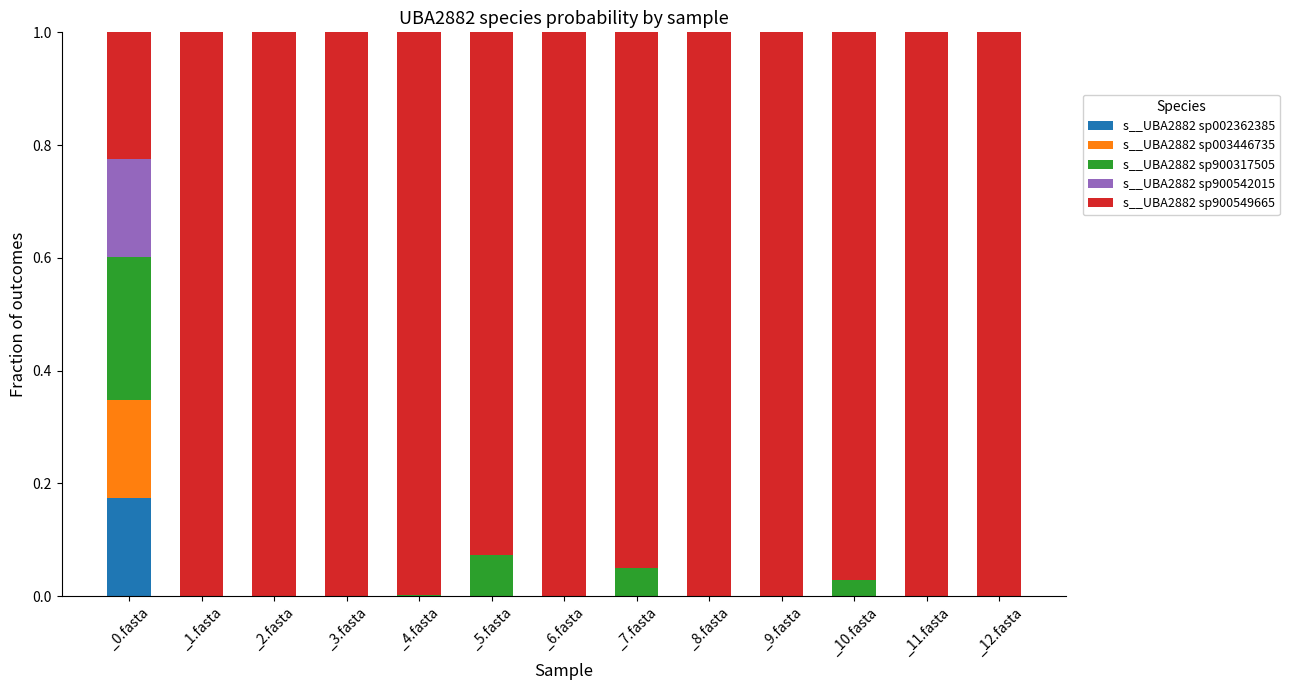

The value of s__UBA2882 sp002362385 at _1.fasta is 0.1. True or false?

False